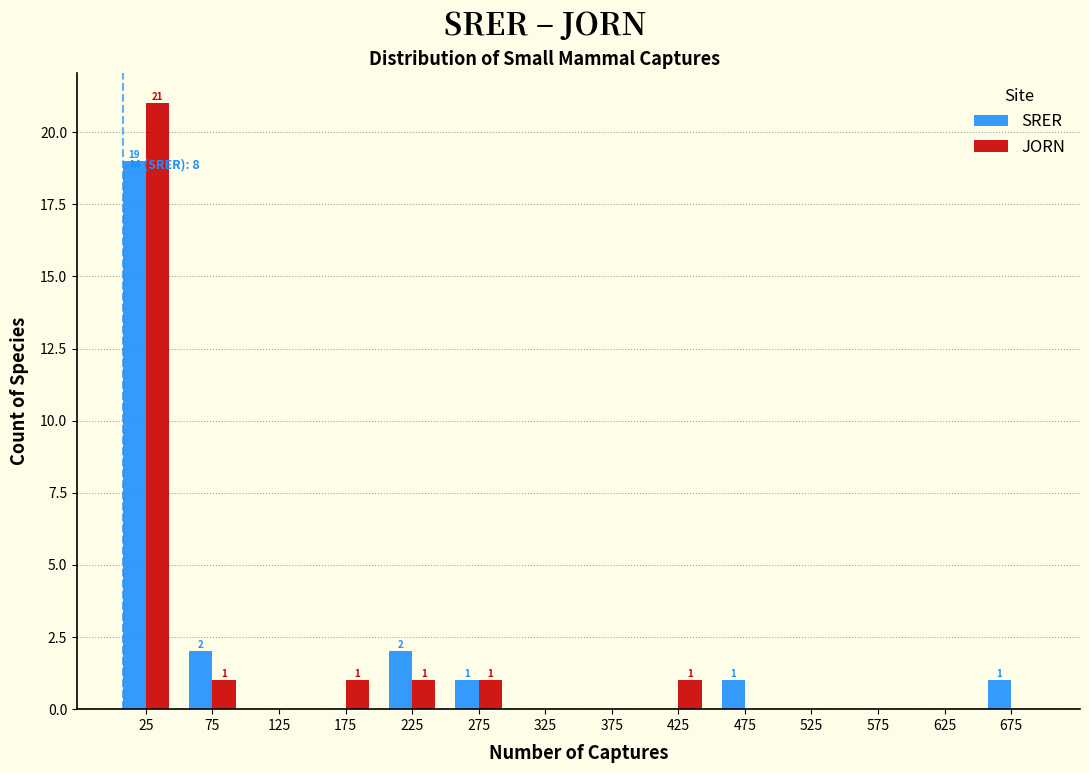

In the SRER series, which range on the x-axis has the tallest bar?

0 to 50